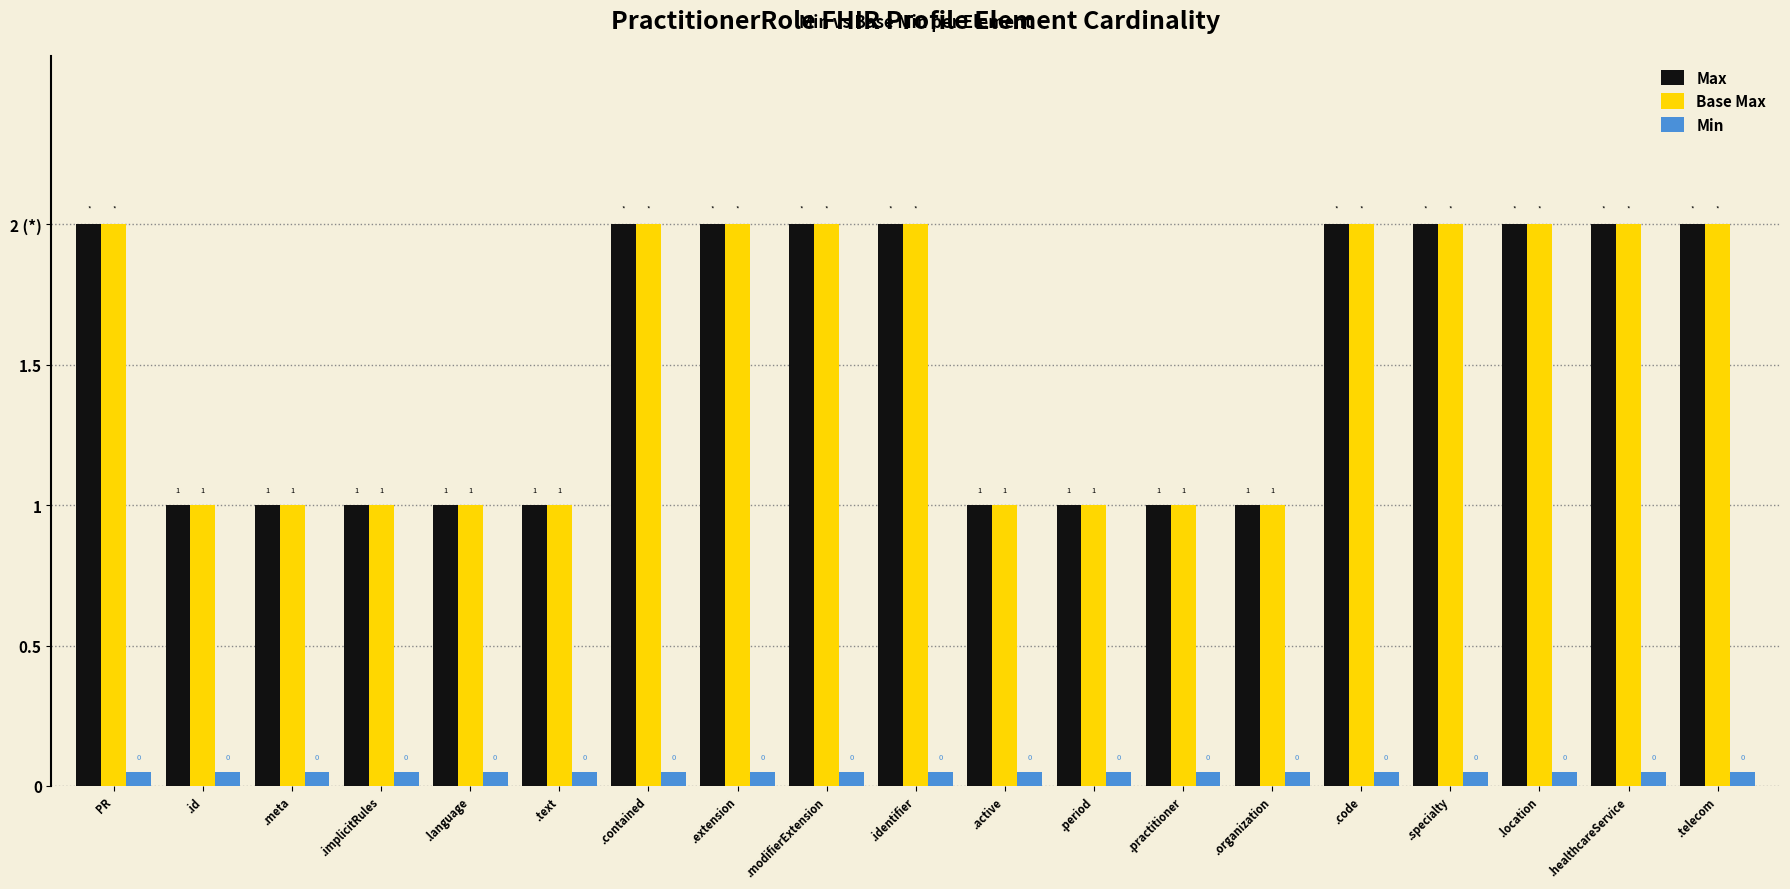

Are the bars grouped side by side (vs. stacked)?

Yes